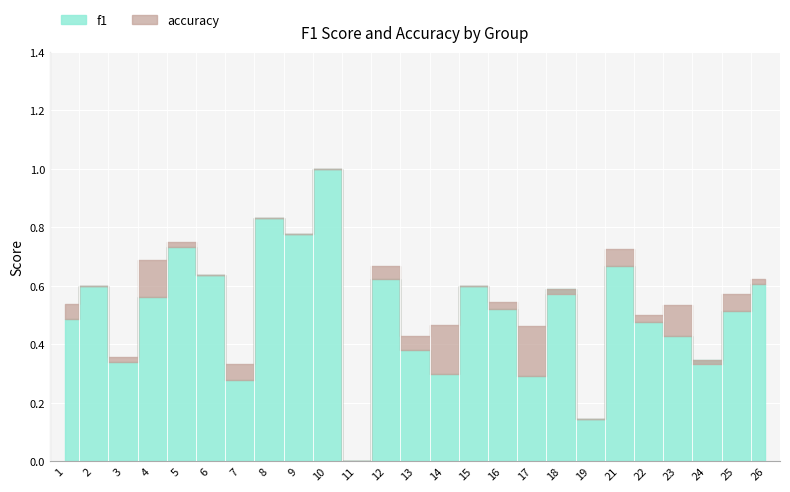

Is this an area chart (filled region under the line)?

No